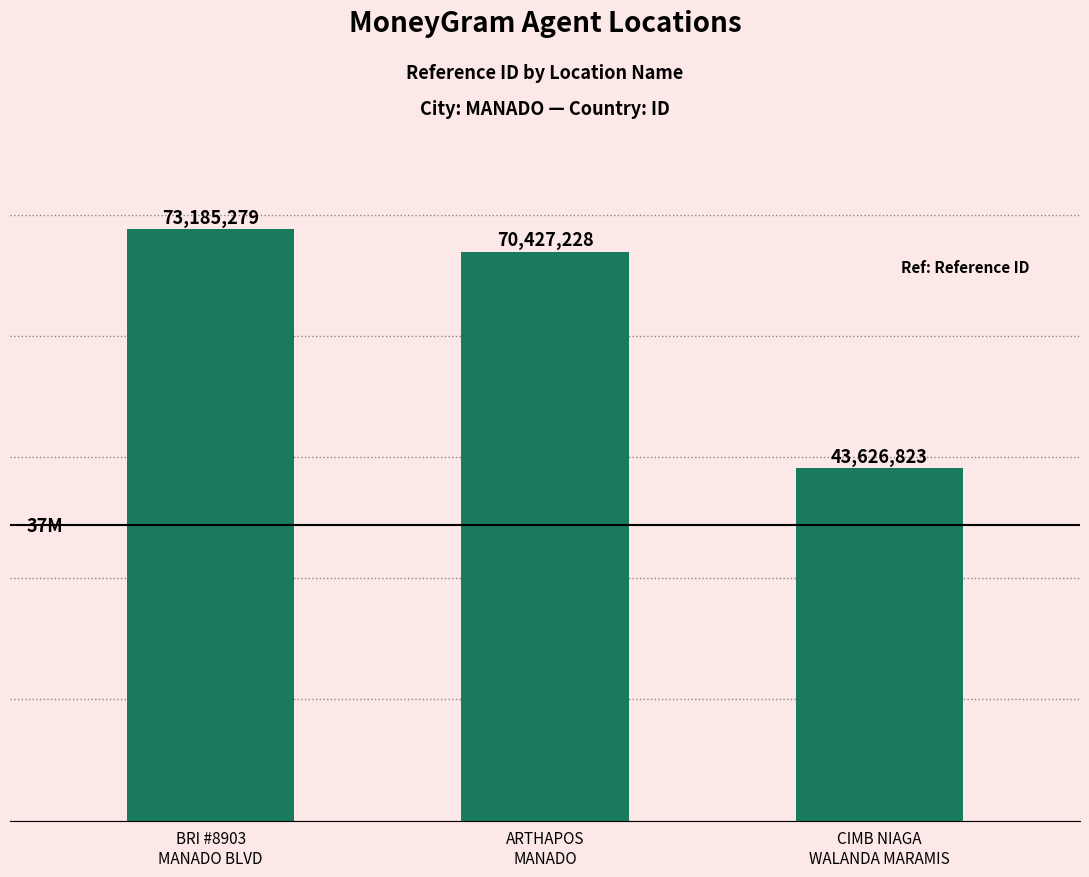

List the labels in order of value, smallest first.

CIMB NIAGA
WALANDA MARAMIS, ARTHAPOS
MANADO, BRI #8903
MANADO BLVD